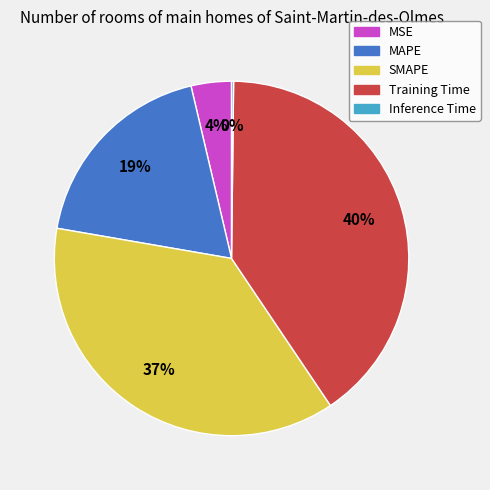

Is MAPE the majority of the pie?

No